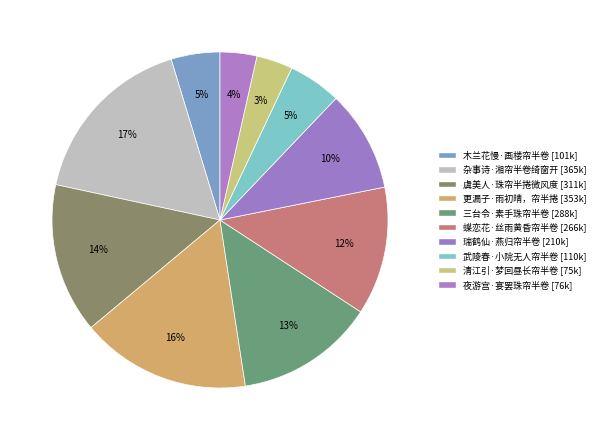

Which slice is the largest?

杂事诗·湘帘半卷绮窗开